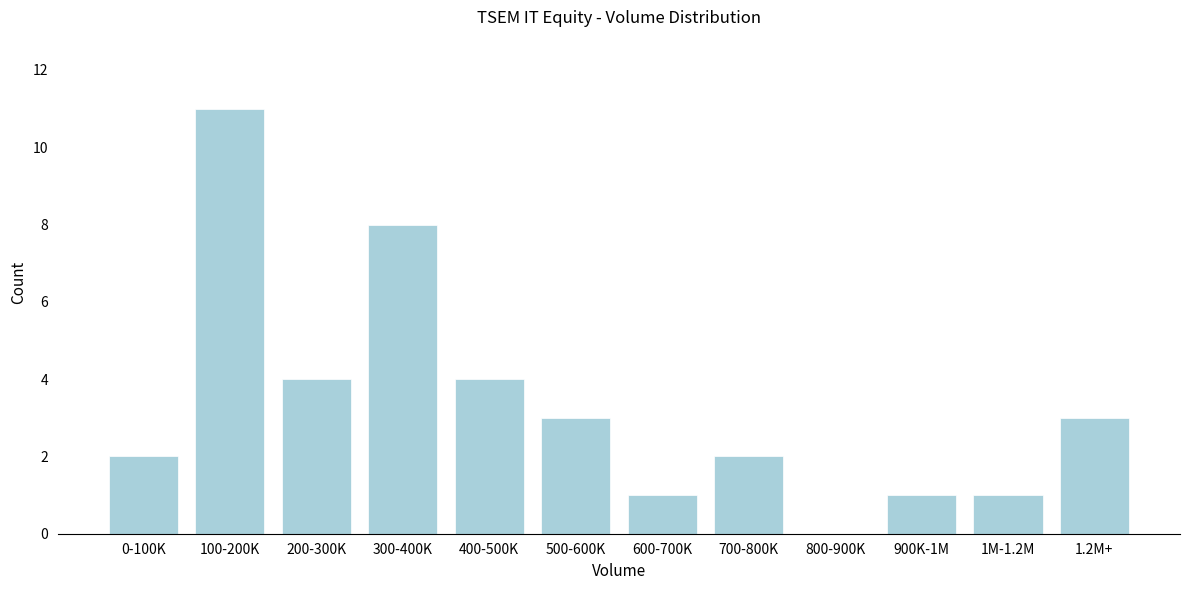

Reading left to right, list all the values displayed in this chart.

0-100K=2	100-200K=11	200-300K=4	300-400K=8	400-500K=4	500-600K=3	600-700K=1	700-800K=2	800-900K=0	900K-1M=1	1M-1.2M=1	1.2M+=3